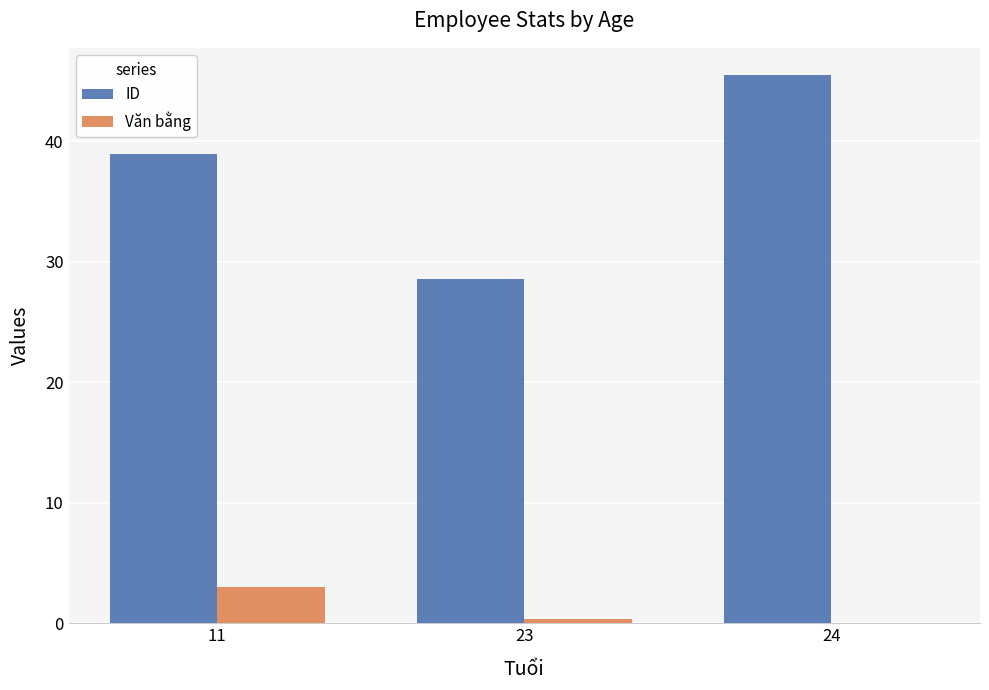

Reading right to left, what are all the values shown in this chart?

ID: 24=45.5	23=28.6	11=39.0
Văn bằng: 24=0.0	23=0.3	11=3.0